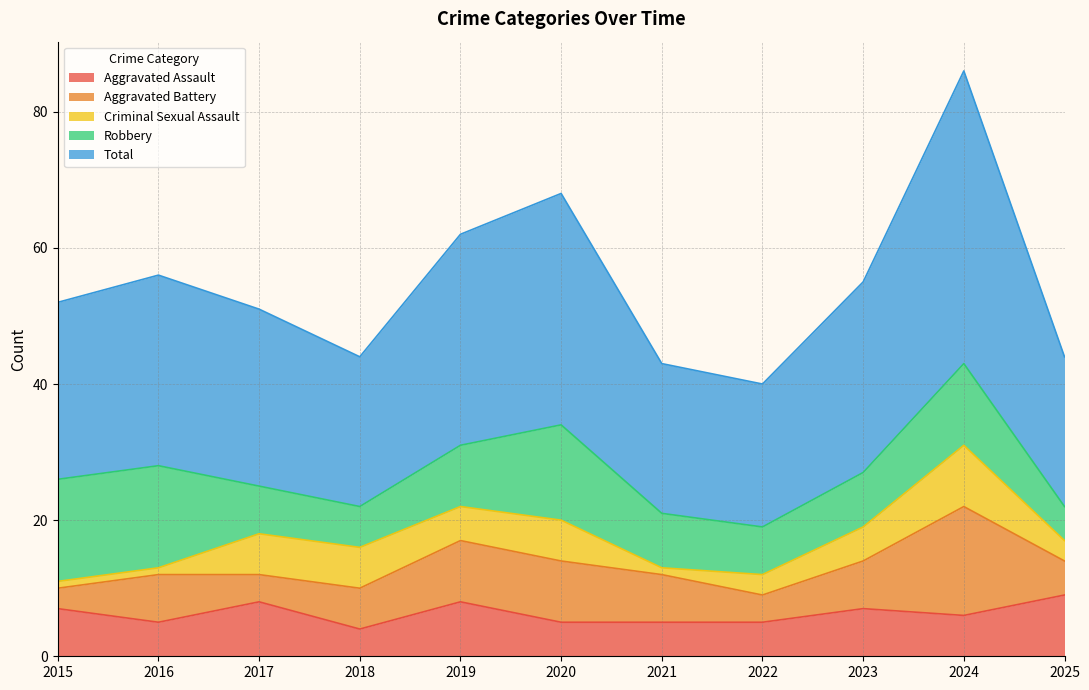

Reading left to right, list all the values displayed in this chart.

Aggravated Assault: 7	5	8	4	8	5	5	5	7	6	9
Aggravated Battery: 3	7	4	6	9	9	7	4	7	16	5
Criminal Sexual Assault: 1	1	6	6	5	6	1	3	5	9	3
Robbery: 15	15	7	6	9	14	8	7	8	12	5
Total: 26	28	26	22	31	34	22	21	28	43	22